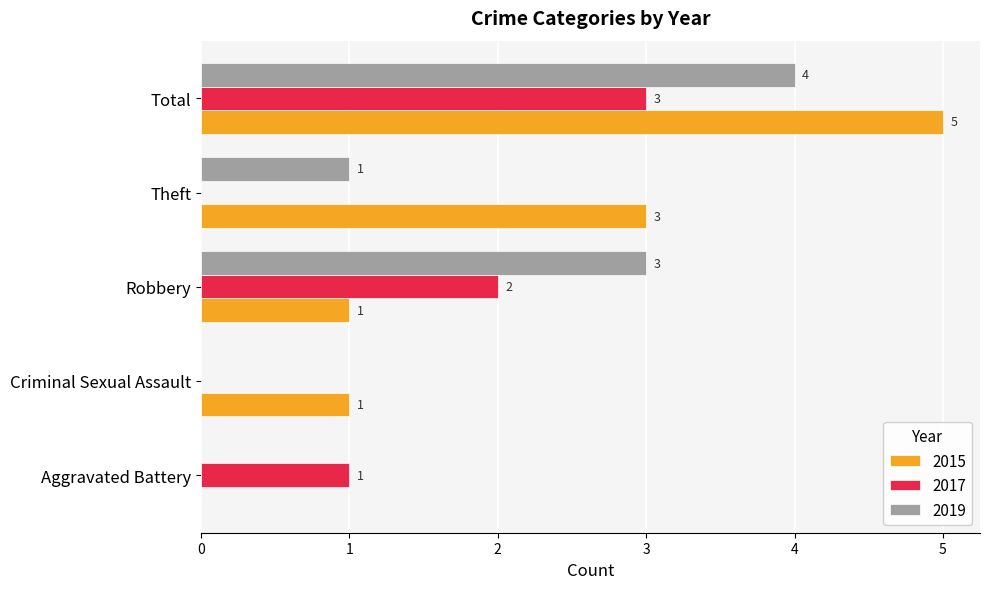

How many 2019 values are between 0 and 3?

4